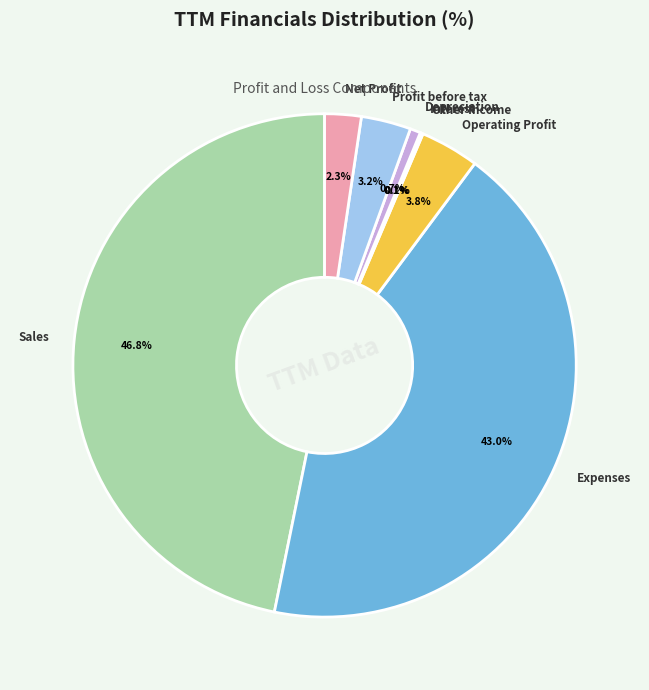

Is it true that Operating Profit is 4% of the pie?

True